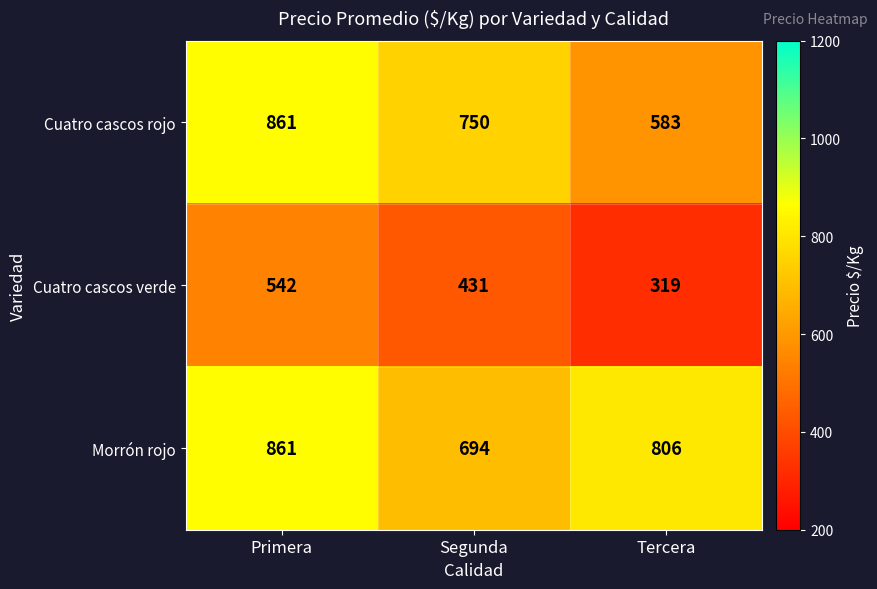

Count the number of categories in the chart.

3